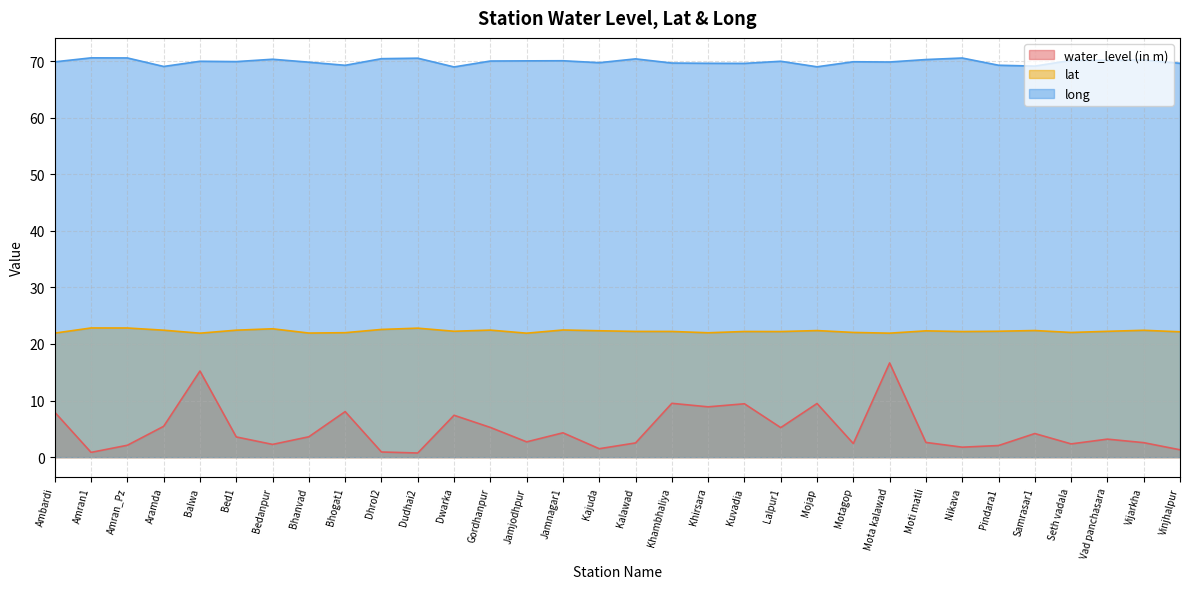

What is the value of the long point at the 9th from the left?

69.2